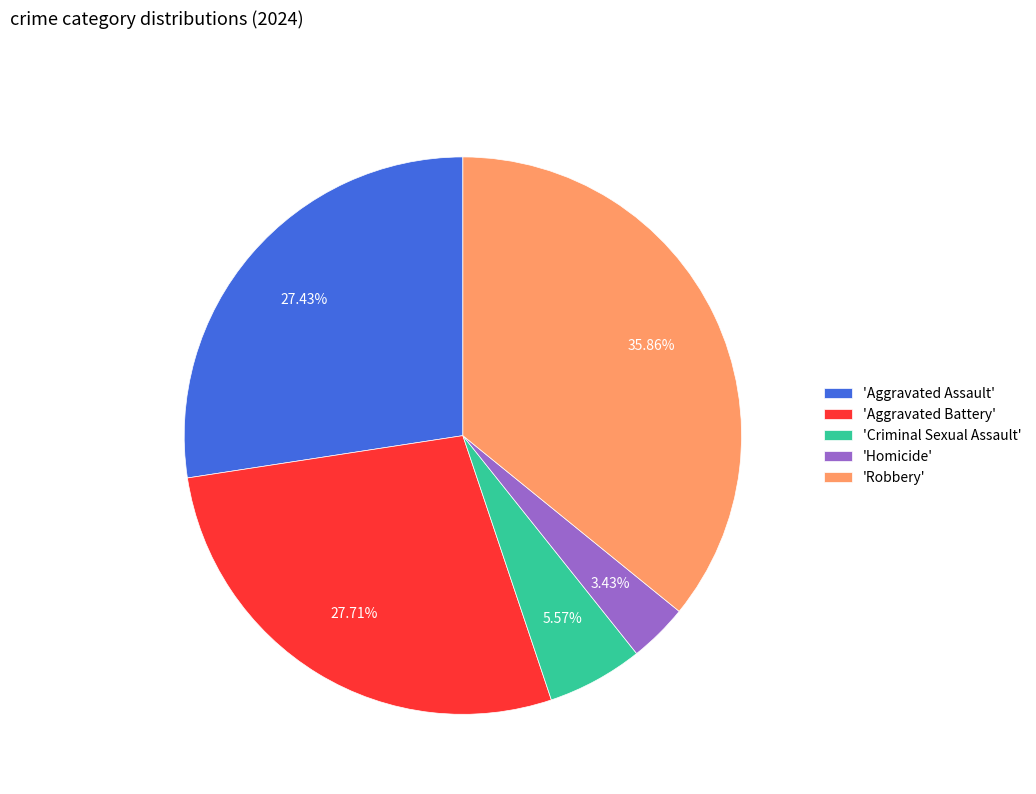

Between 'Aggravated Assault' and 'Robbery', which is larger?

'Robbery'